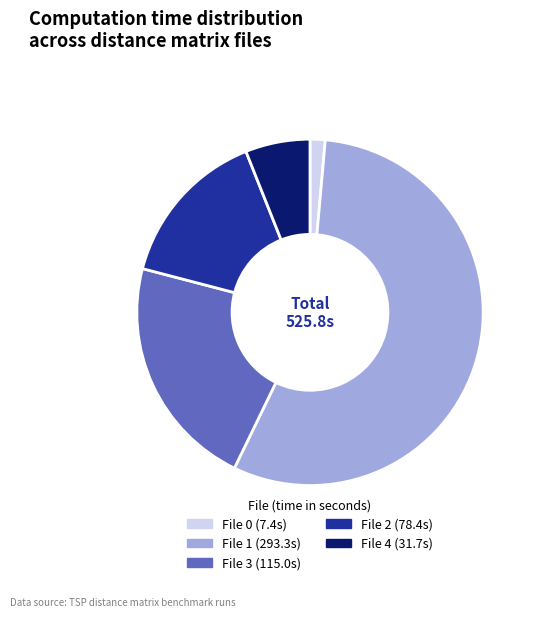

Is there a majority slice in this chart?

Yes